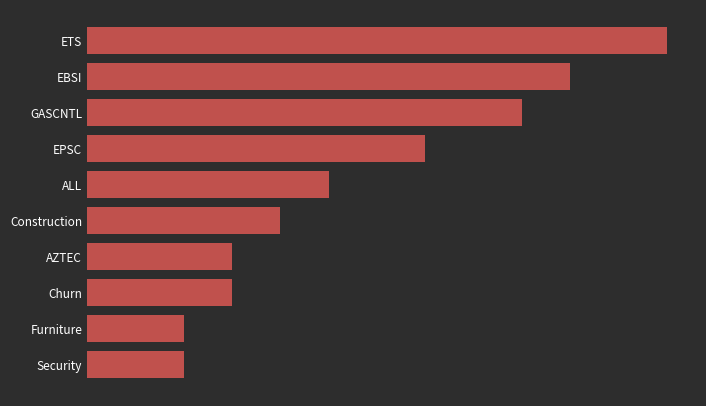

Where is the data nearest to the value 7?

EPSC